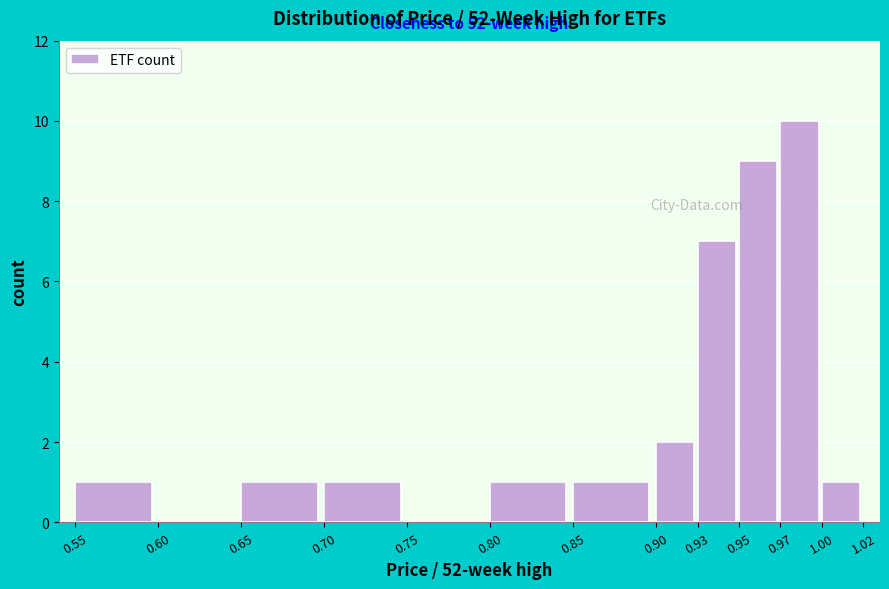

Reading left to right, transcribe all the data shown in this chart.

0.55=1	0.60=0	0.65=1	0.70=1	0.75=0	0.80=1	0.85=1	0.90=2	0.93=7	0.95=9	0.97=10	1.00=1